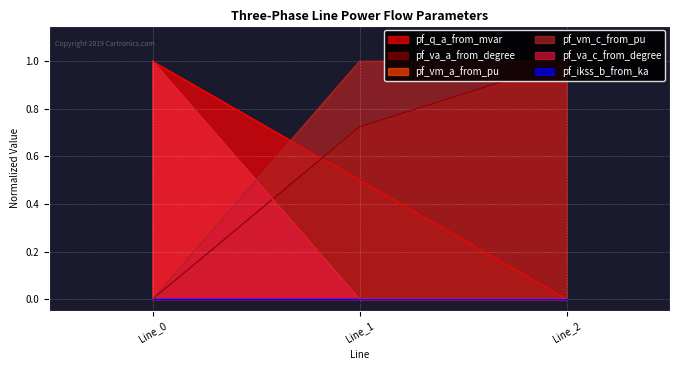

Which series has the widest spread of values?

pf_vm_a_from_pu